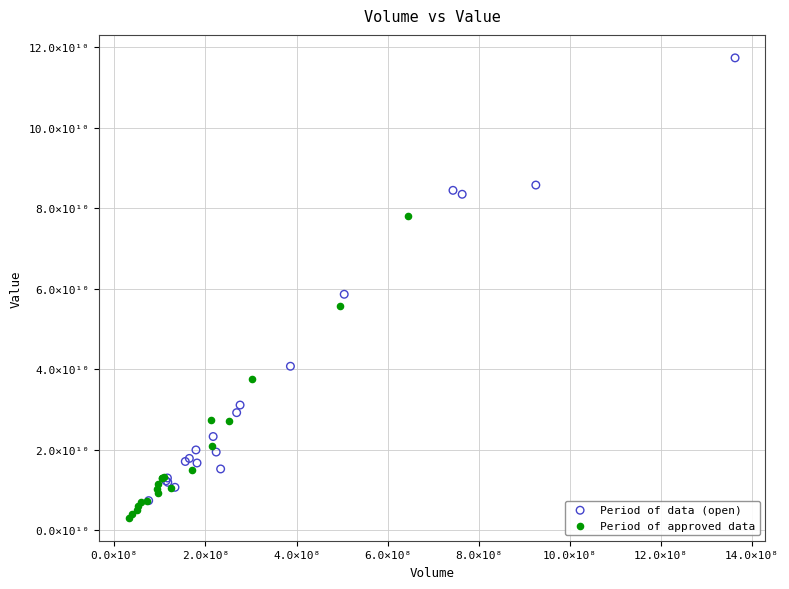

What are all the series names shown in the legend?

Period of data (open), Period of approved data